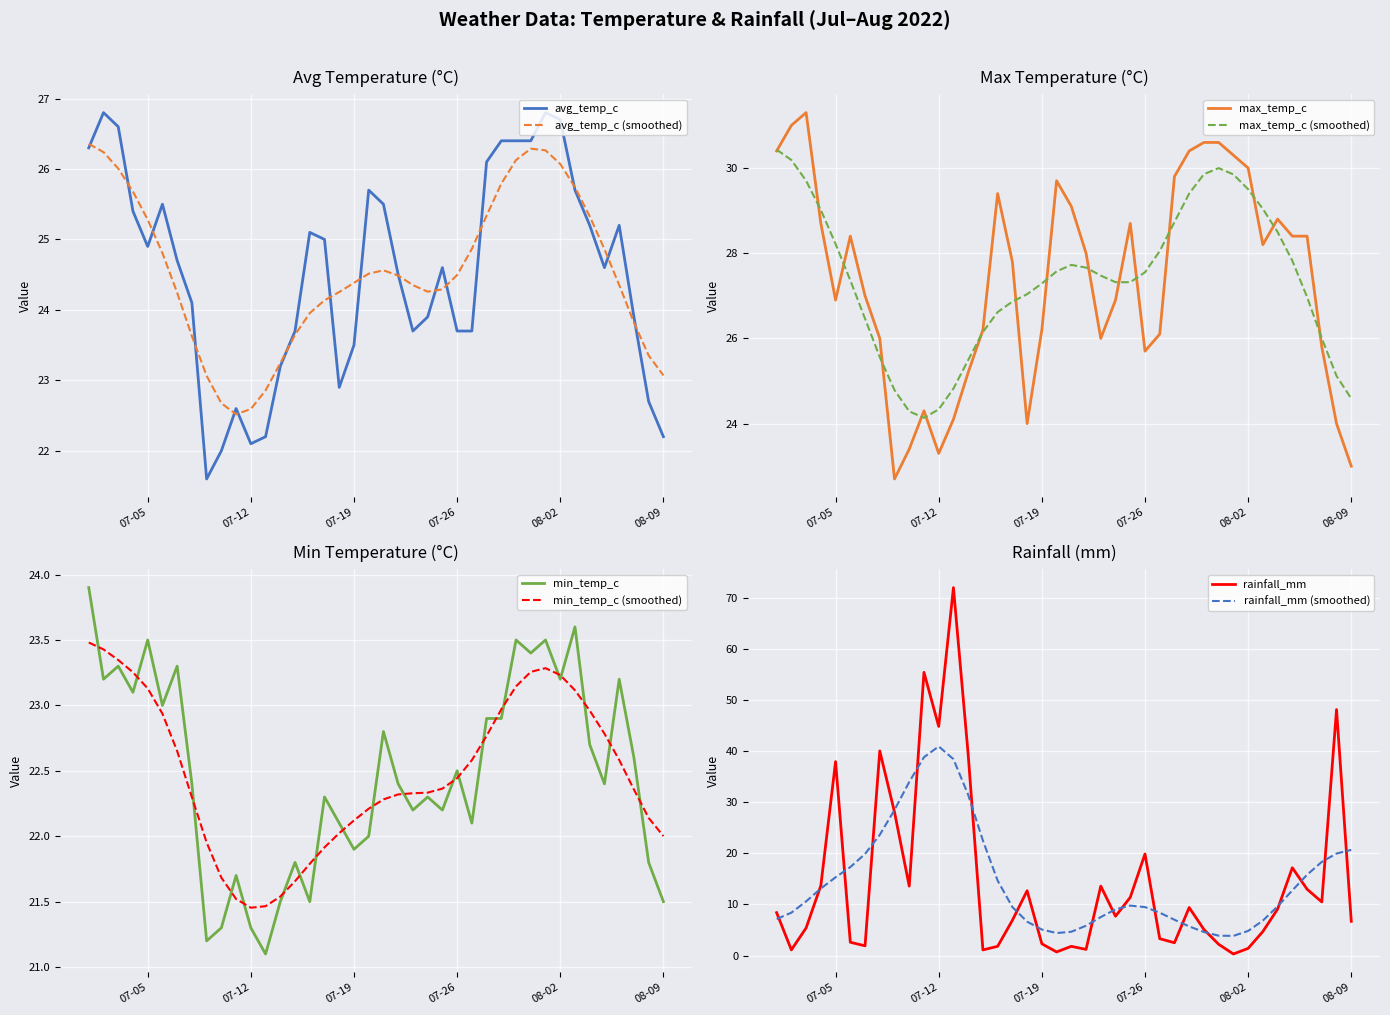

What is the highest value of the max_temp_c series?

31.3